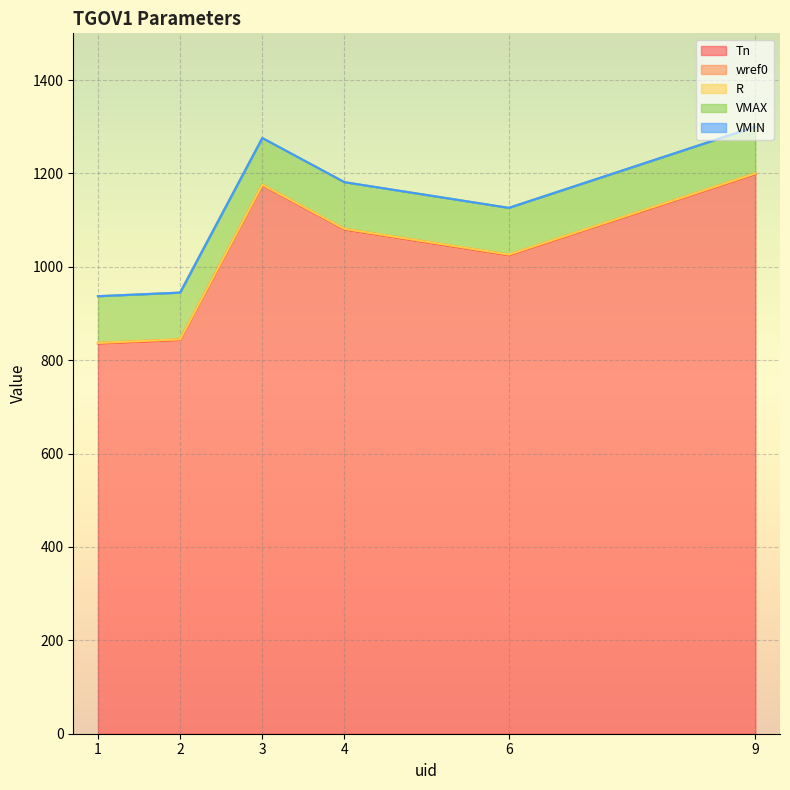

Which series changed the most between 2 and 6?

Tn